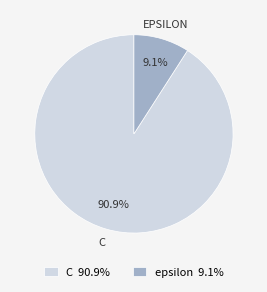

Which slice is the smallest?

epsilon